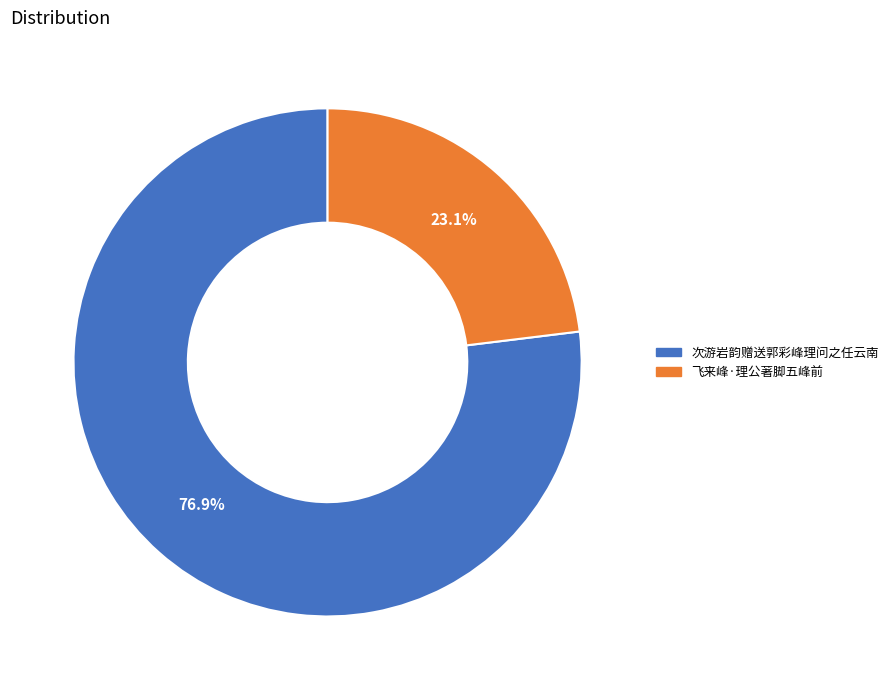

Is it true that 次游岩韵赠送郭彩峰理问之任云南 is 89% of the pie?

False